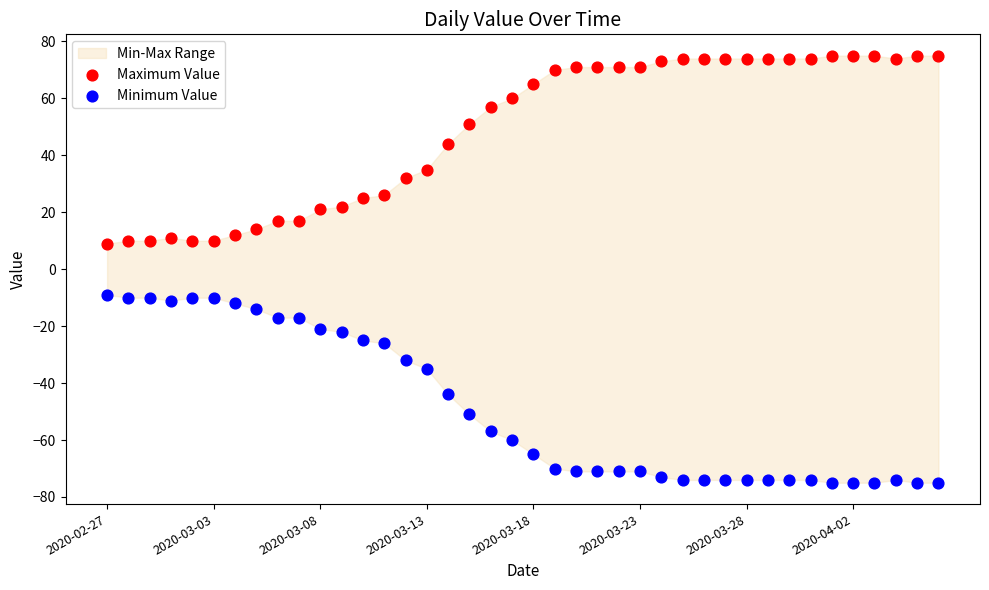

In the Maximum Value series, what Y value is closest to 42?

44